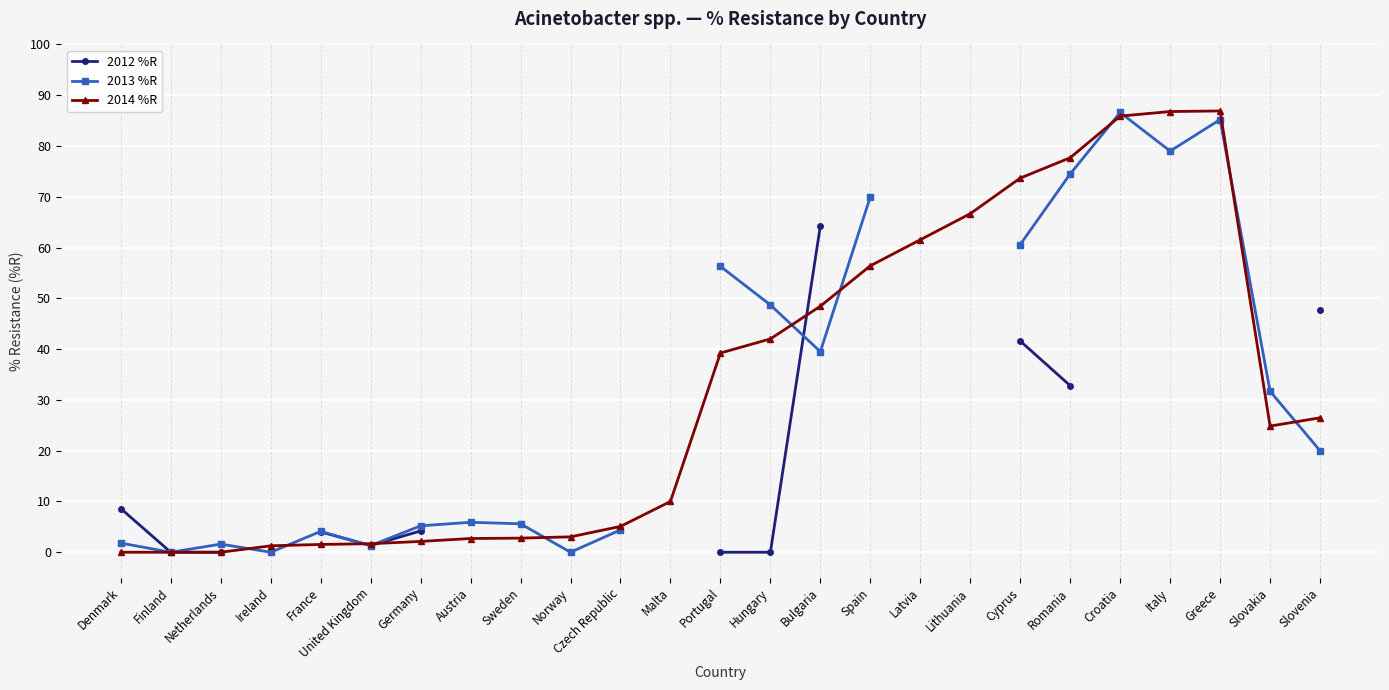

True or false: 2012 %R has a value of nan at Latvia.

False